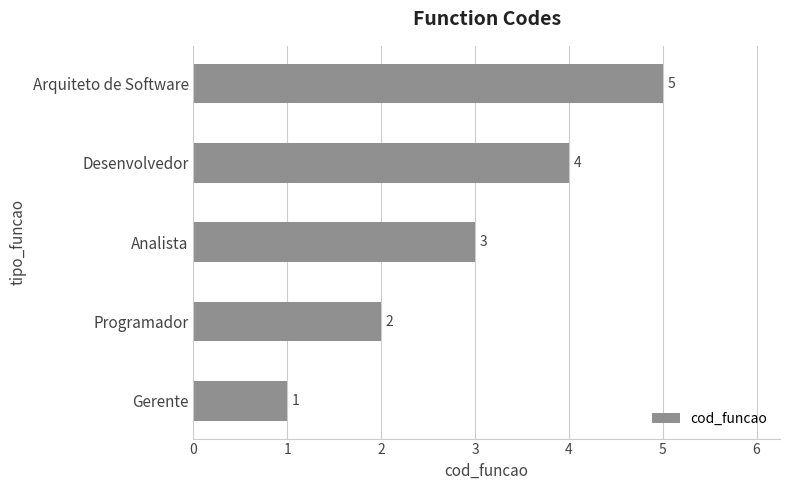

How many values are between 2 and 4?

3